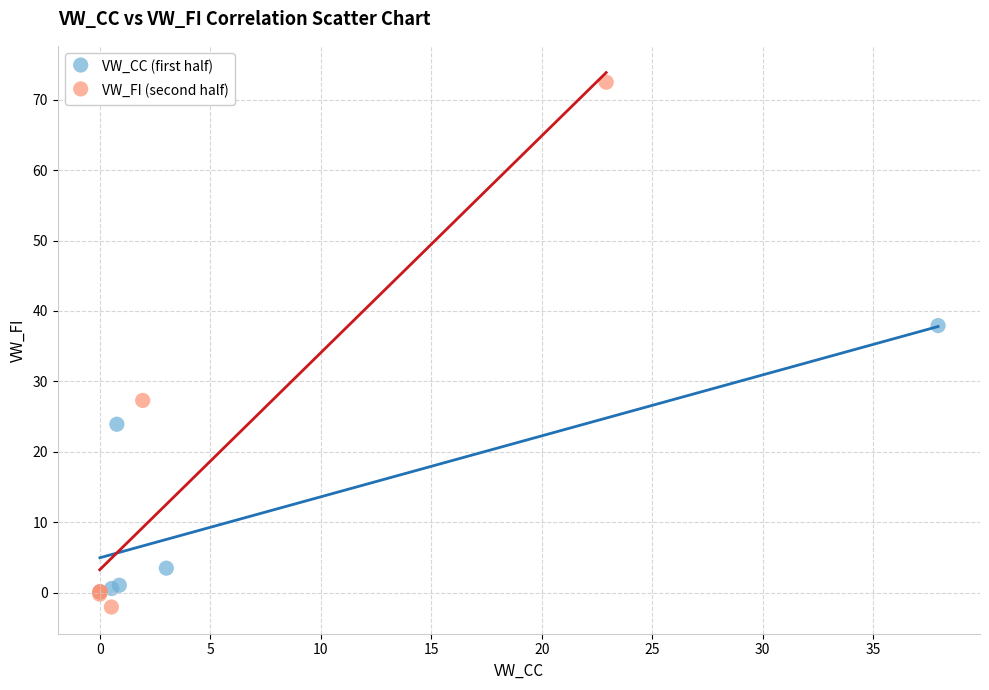

What are all the series names shown in the legend?

VW_CC (first half), VW_FI (second half)